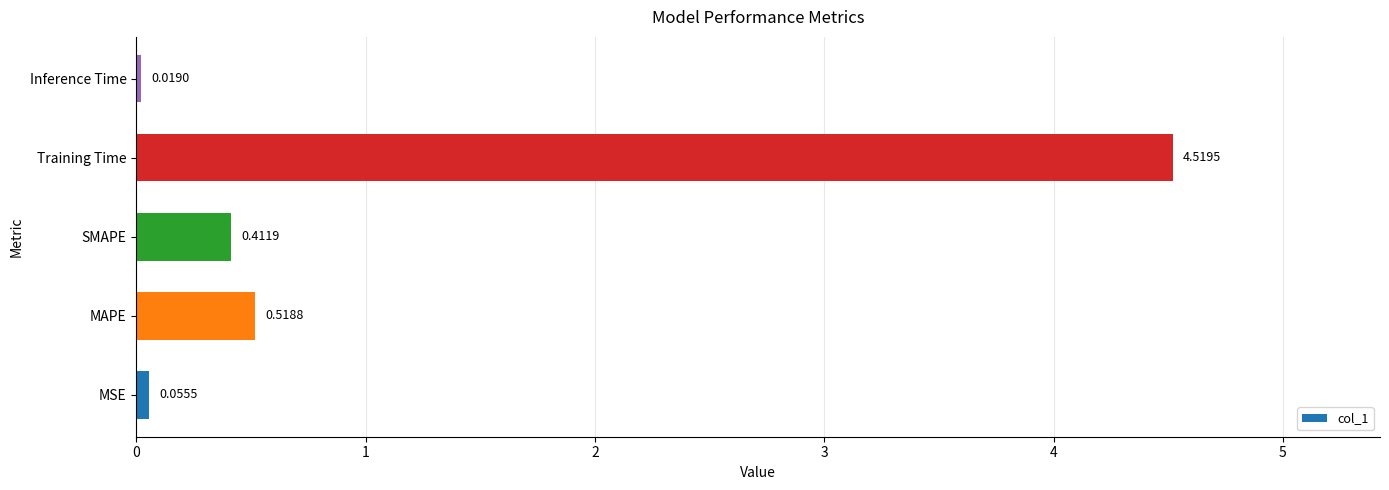

What is the sum of all values?

5.5